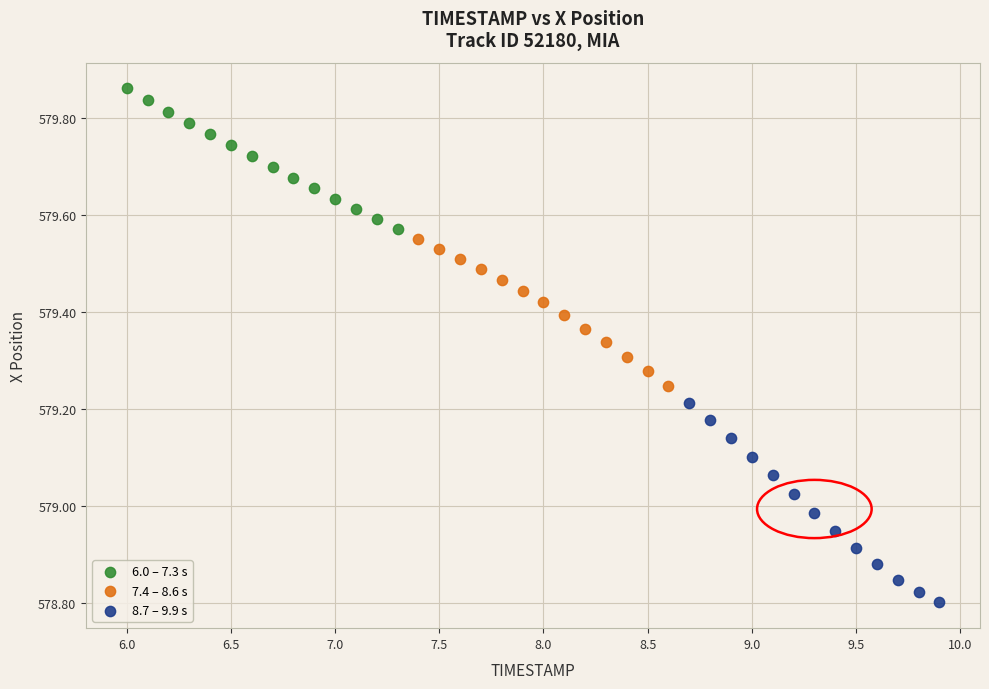

Which series contains the lowest Y value?

8.7 – 9.9 s